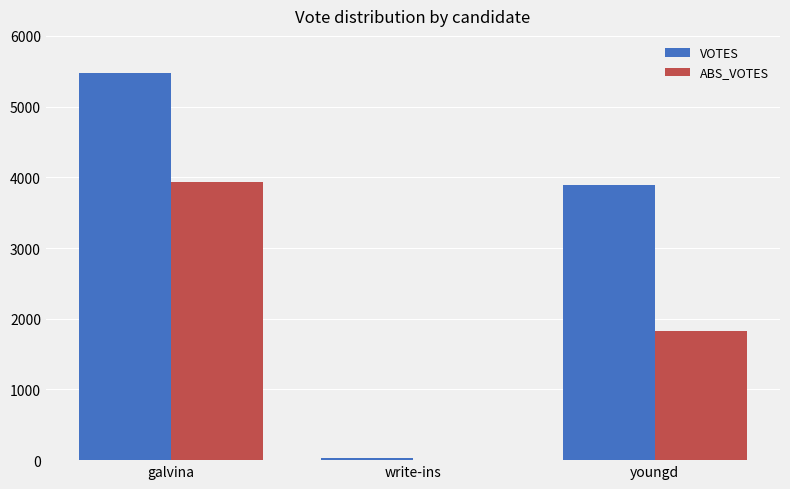

What is the greatest value displayed?

5478